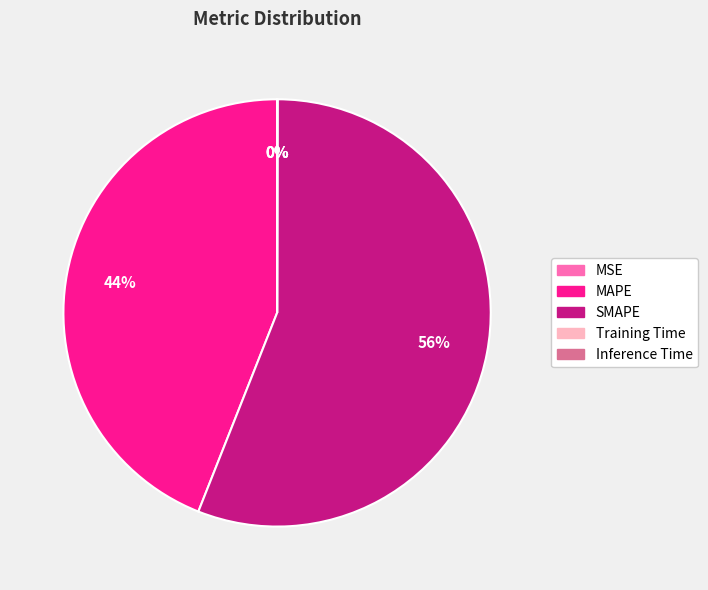

To the nearest percent, what percentage of the pie is SMAPE?

56%